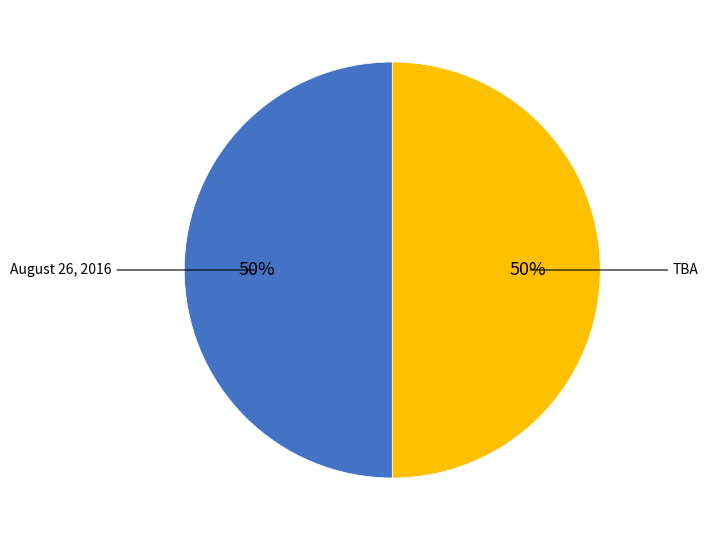

To the nearest percent, what is the average slice percentage?

50%